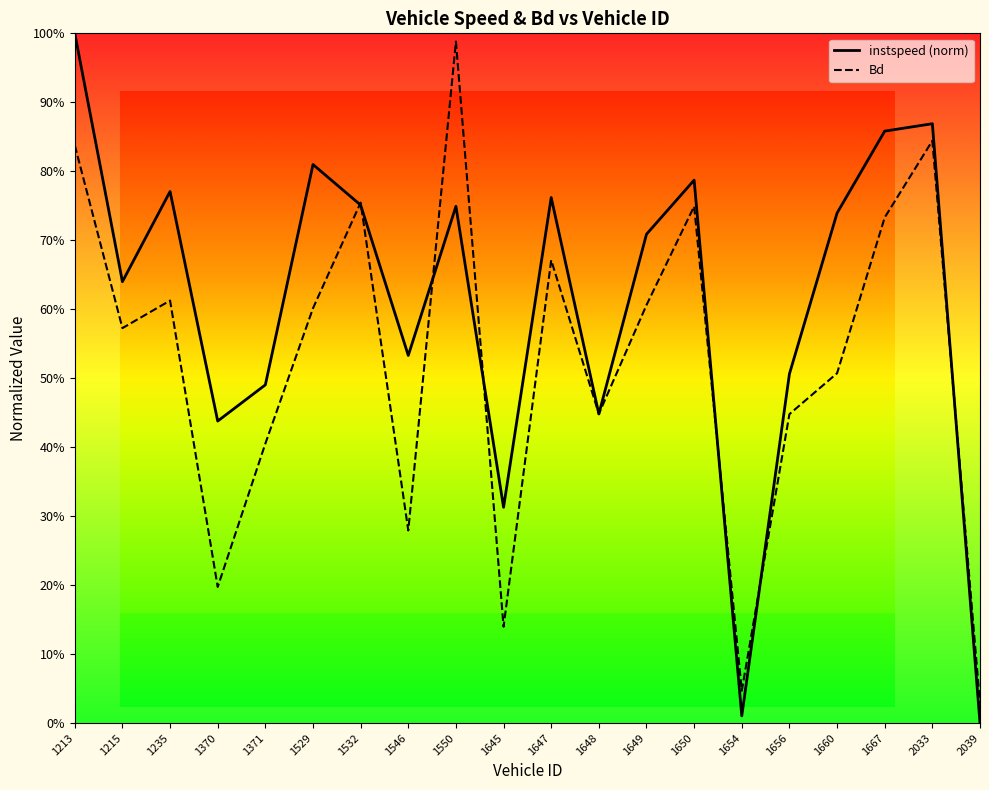

Does the chart display data point markers on the line(s)?

No